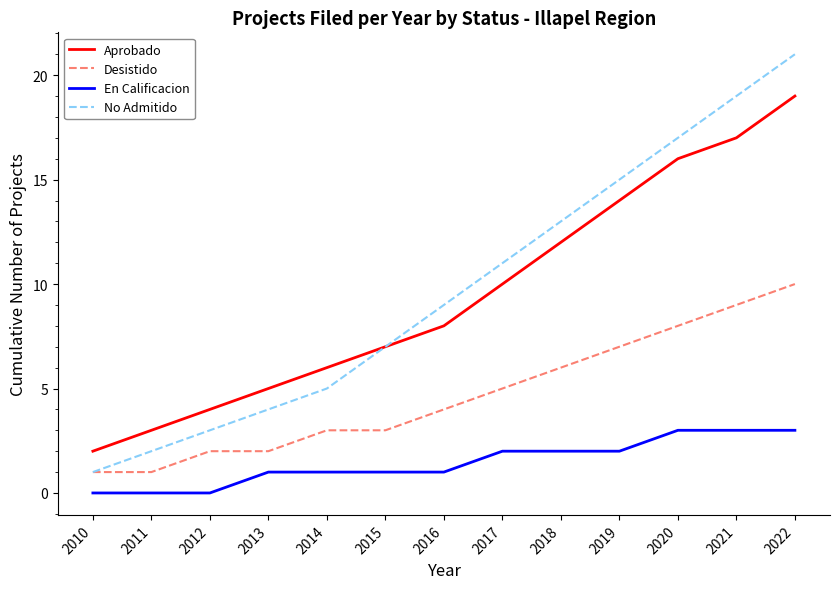

Reading left to right, extract all data points from this chart.

Aprobado: 2	3	4	5	6	7	8	10	12	14	16	17	19
Desistido: 1	1	2	2	3	3	4	5	6	7	8	9	10
En Calificacion: 0	0	0	1	1	1	1	2	2	2	3	3	3
No Admitido: 1	2	3	4	5	7	9	11	13	15	17	19	21